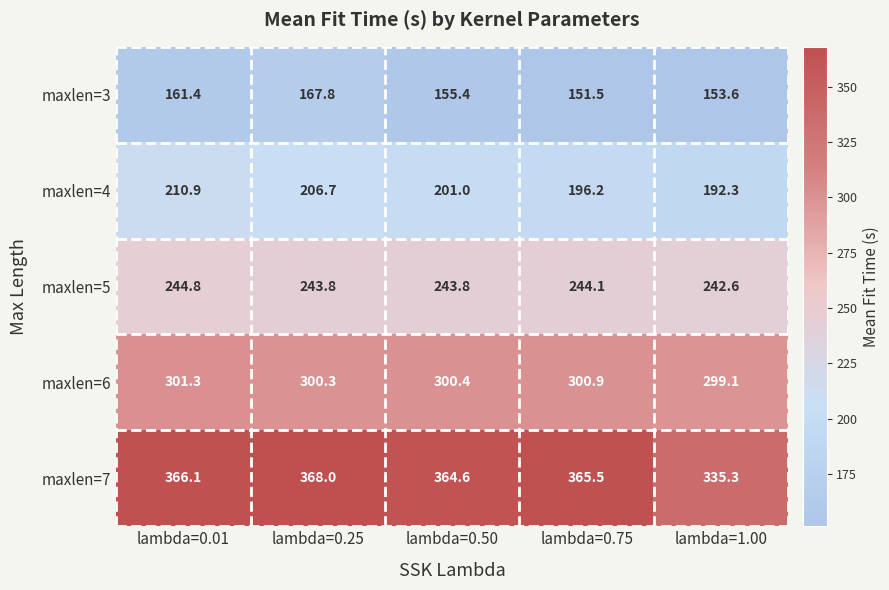

Between lambda=0.01 and lambda=0.50, which series saw the biggest shift?

maxlen=4